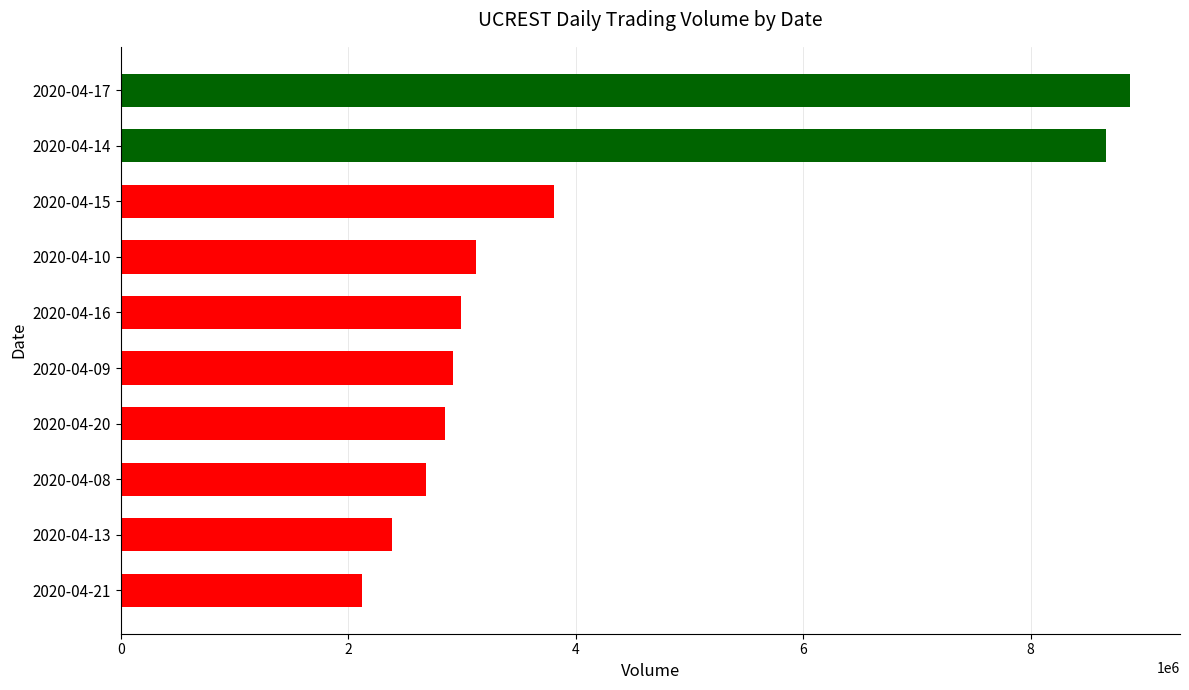

What is the average value?

4041350